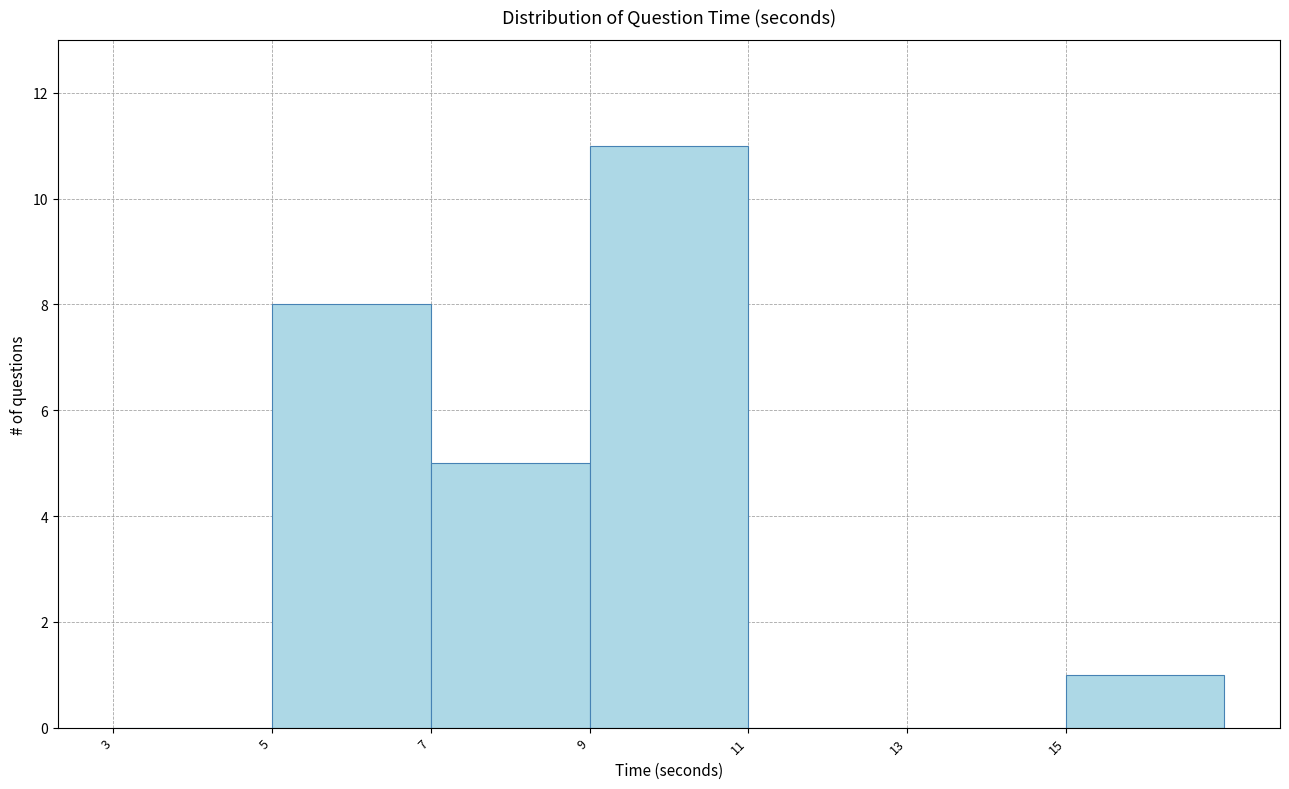

Reading left to right, list every bar in this chart as the range it spans on the x-axis followed by its height. The values are not printed on the chart, so give them approximately, as read against the axis.

3 to 5: 0
5 to 7: 8
7 to 9: 5
9 to 11: 11
11 to 13: 0
13 to 15: 0
15 to 17: 1